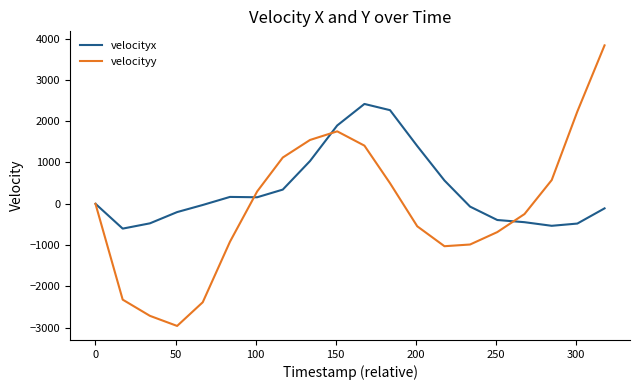

What is the lowest value of the velocityx series?

-599.9